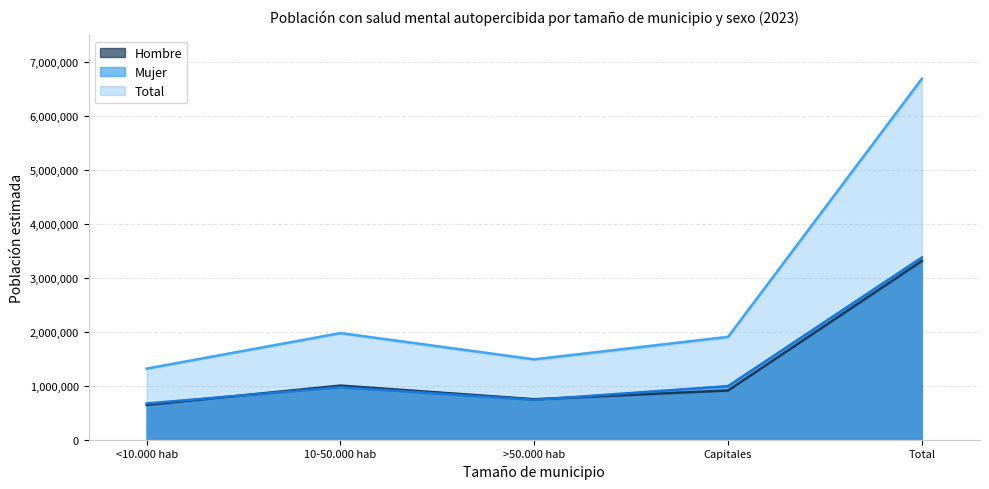

How many lines are shown in the chart?

3